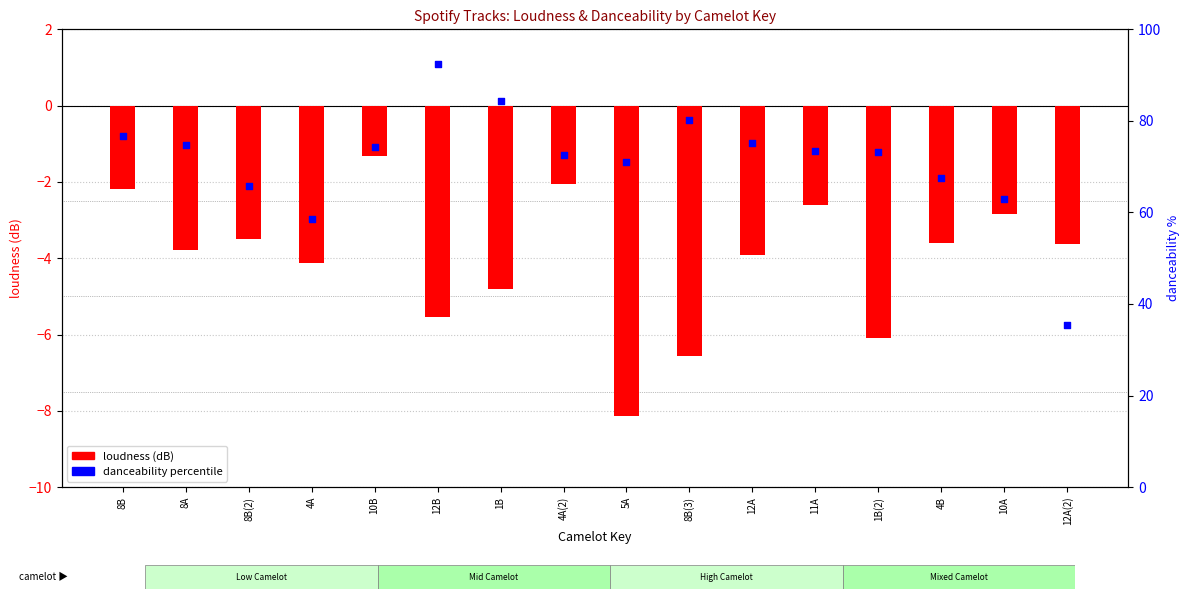

Which series contains the lowest Y value?

loudness (dB)